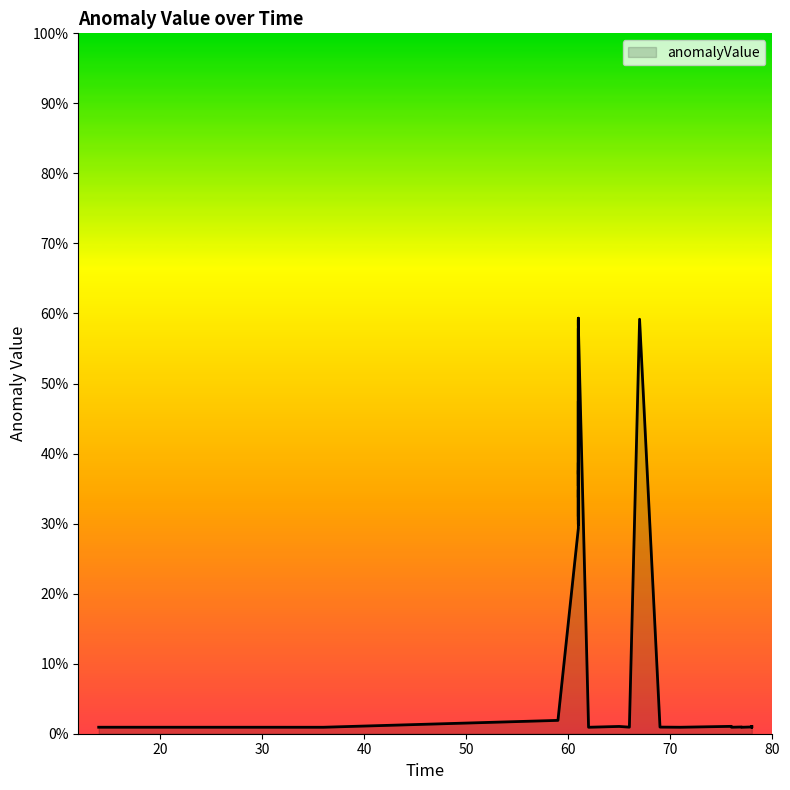

At which label is the value closest to 0?

36